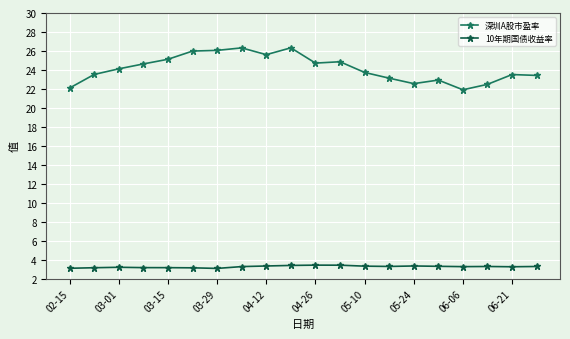

True or false: 深圳A股市盈率 and 10年期国债收益率 intersect in this chart.

False